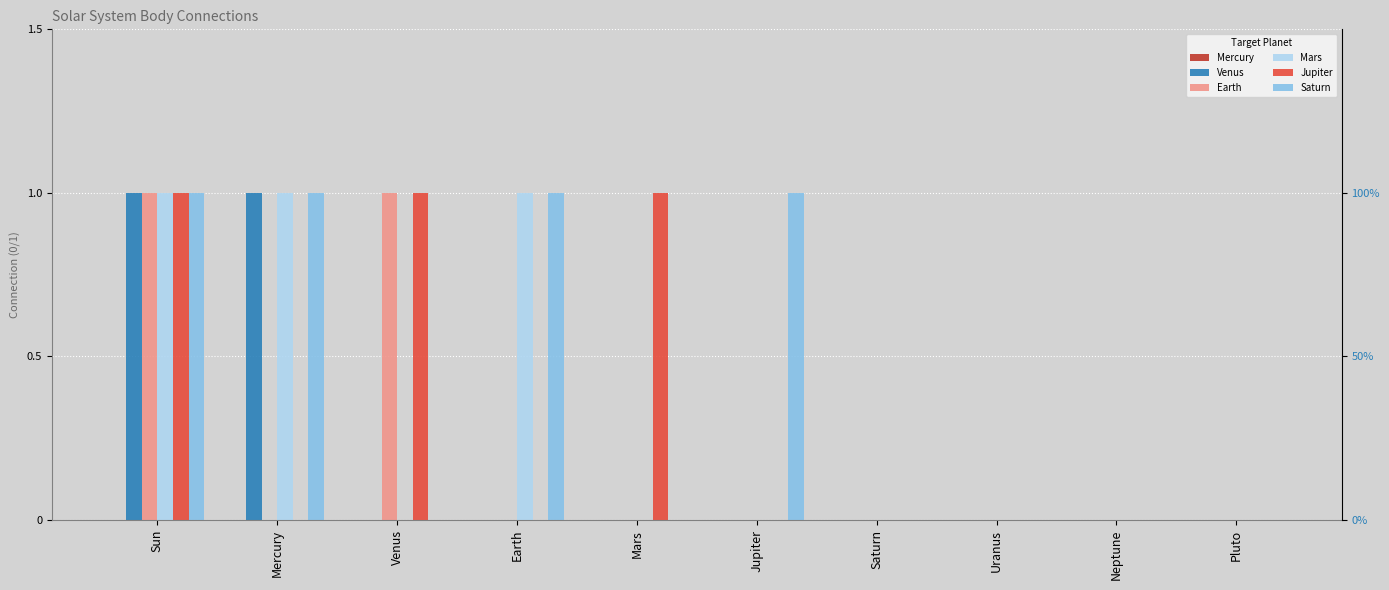

Which category has the lowest value across all series?

Sun